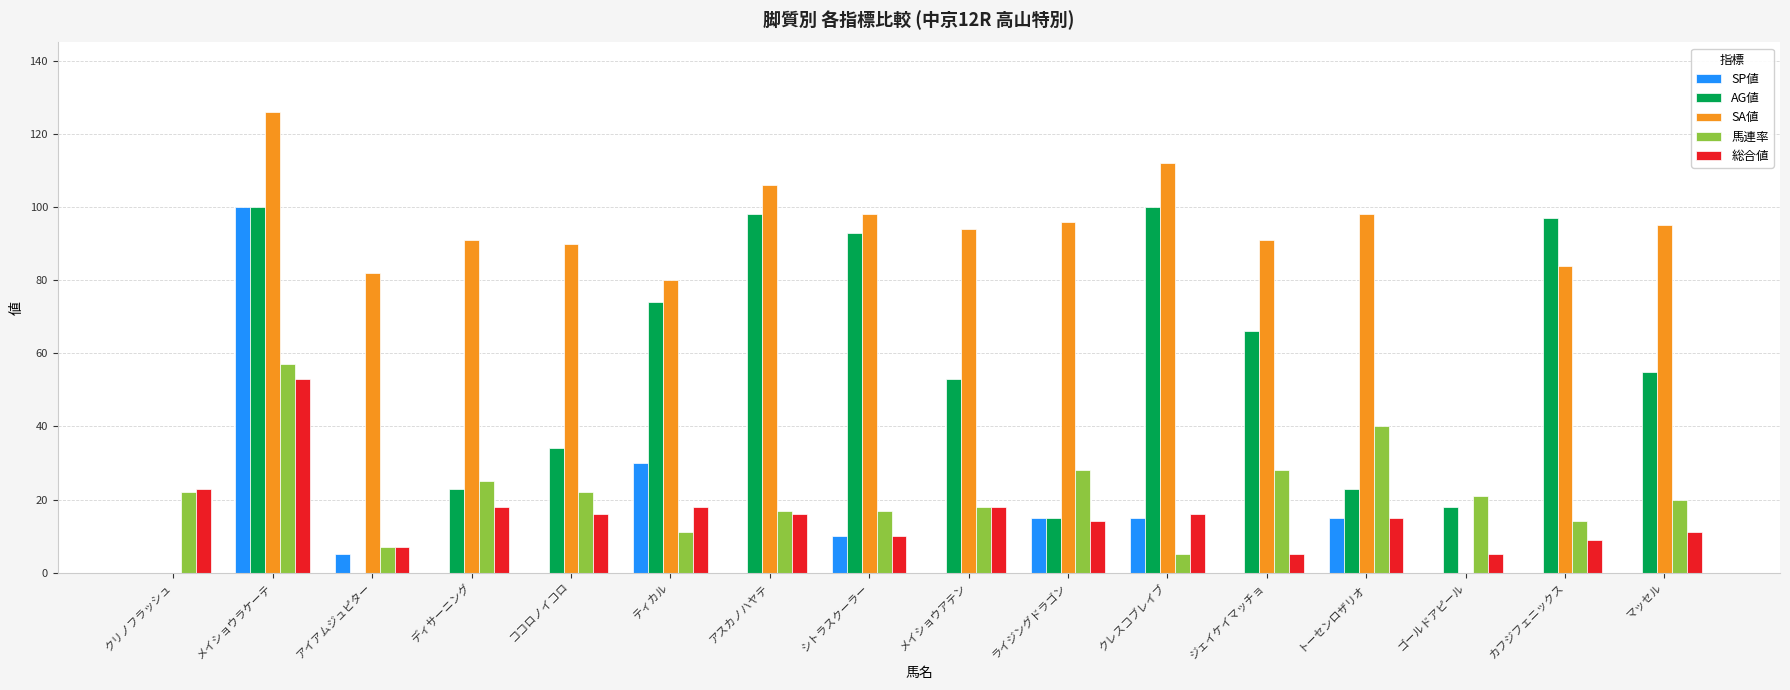

At which category is the sum across all series the highest?

メイショウラケーテ